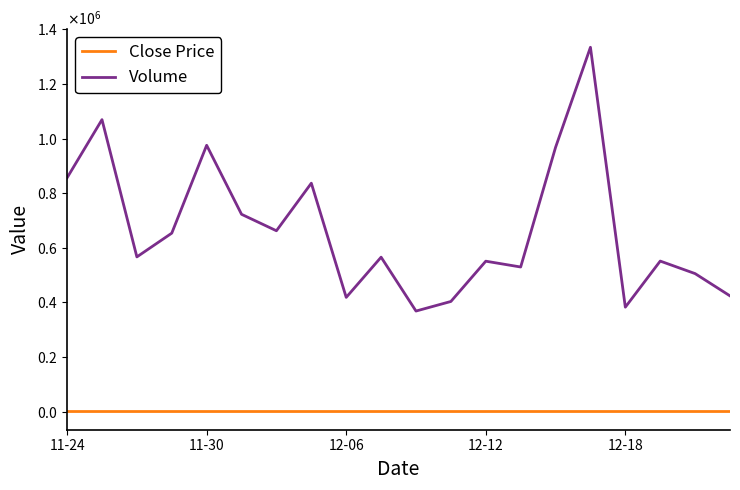

At which category does Close Price reach its first local valley?

9